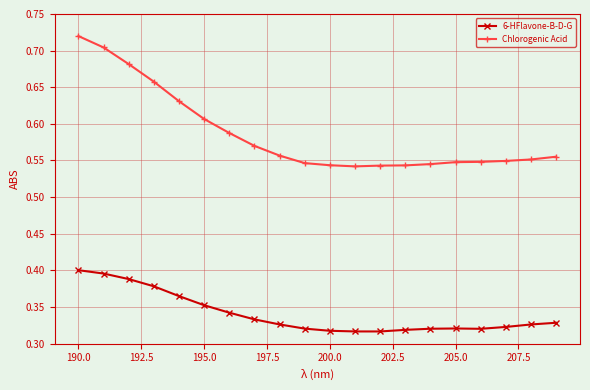

What is the difference between the maximum and minimum values in the 6-HFlavone-B-D-G series?

0.1